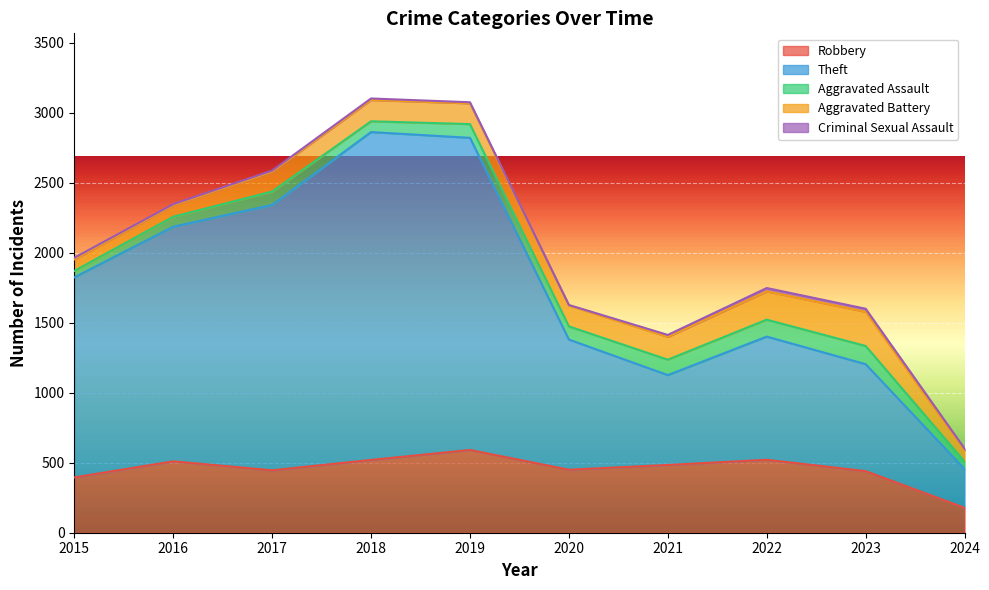

True or false: Theft and Aggravated Battery intersect in this chart.

False